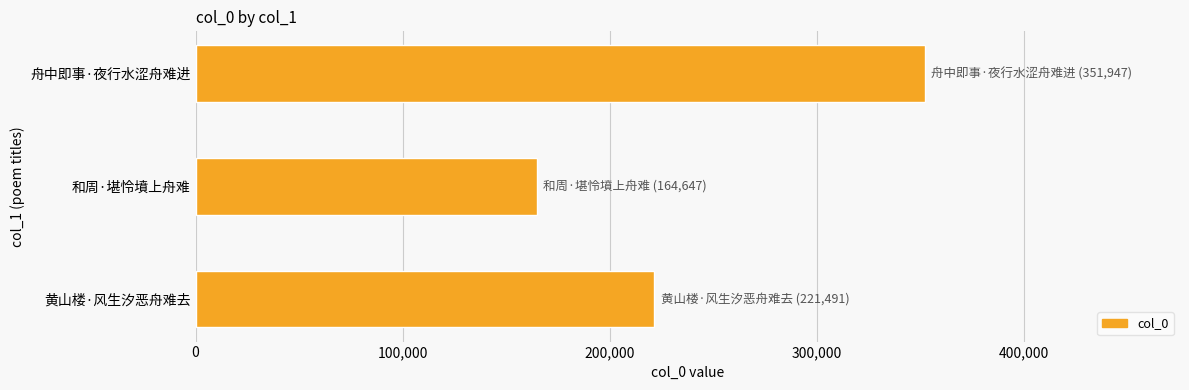

Is it true that the value at 黄山楼·风生汐恶舟难去 is 221491?

True